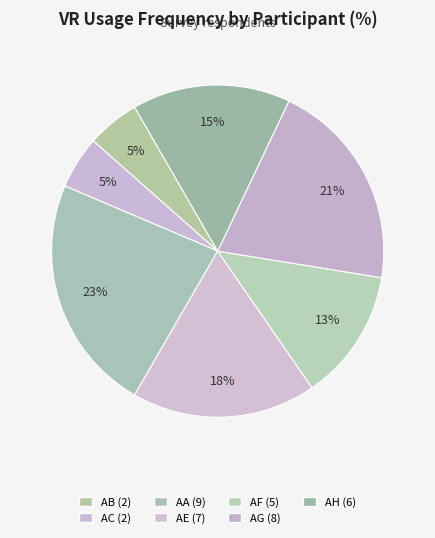

How many segments does this pie chart have?

7